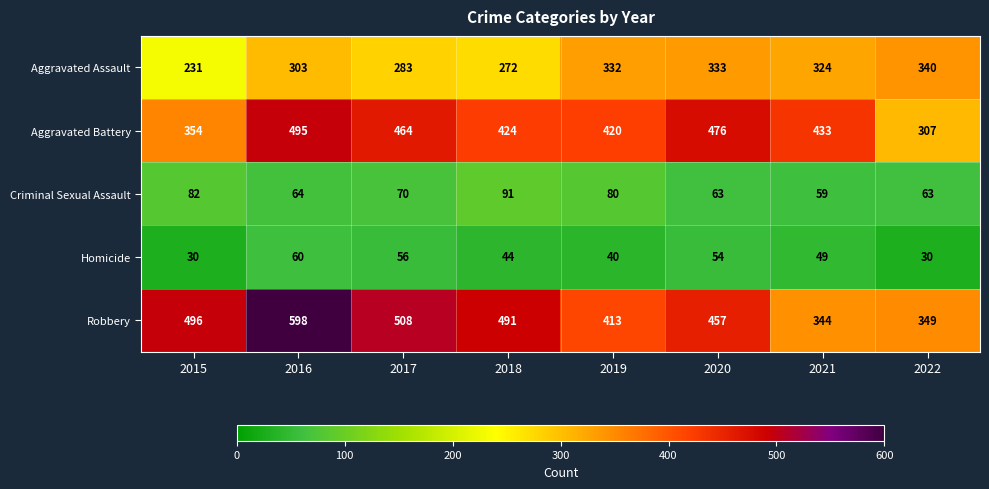

At how many categories does at least one series exceed 483?

4